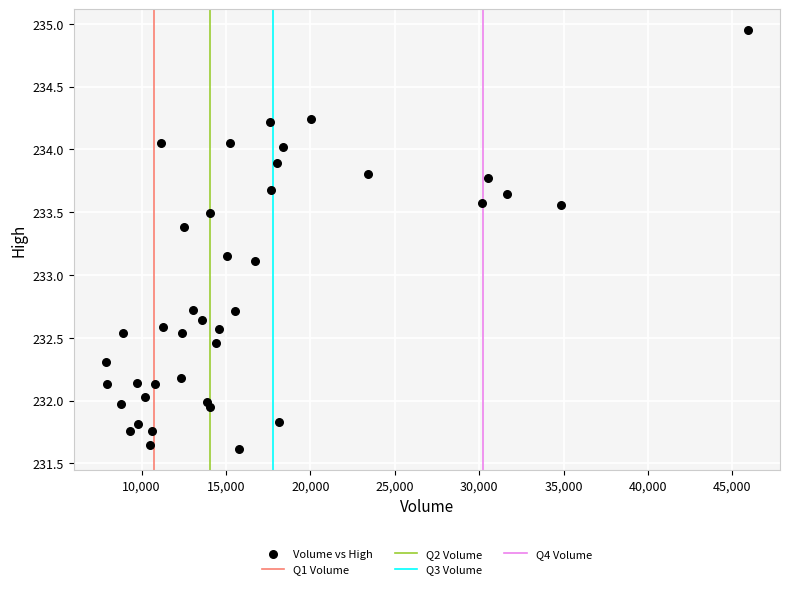

What Y value in the scatter plot is closest to 233?

233.1